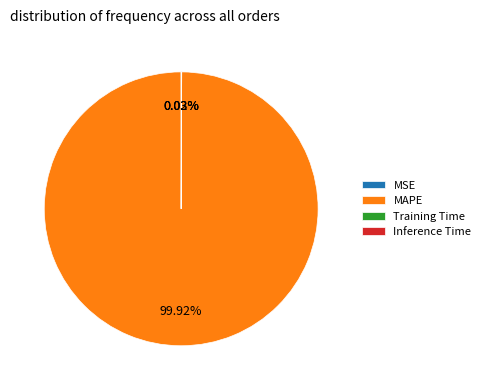

Which category has the biggest portion of the pie?

MAPE